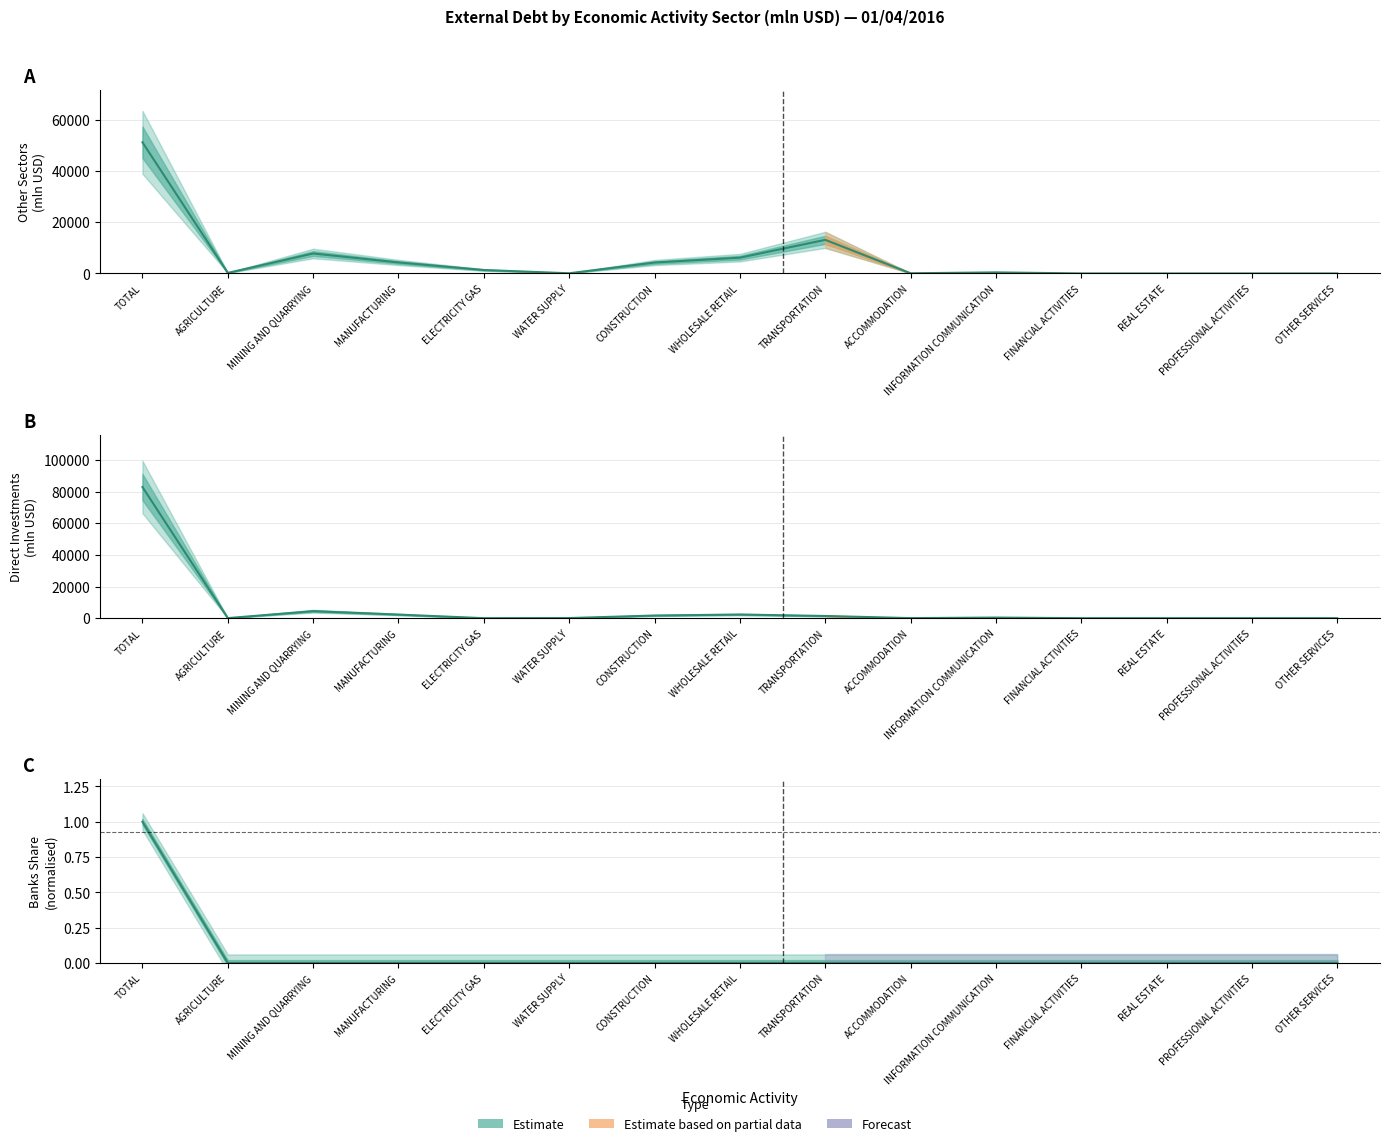

In Direct investments, how many points are lower than both neighbors (excluding endpoints)?

3